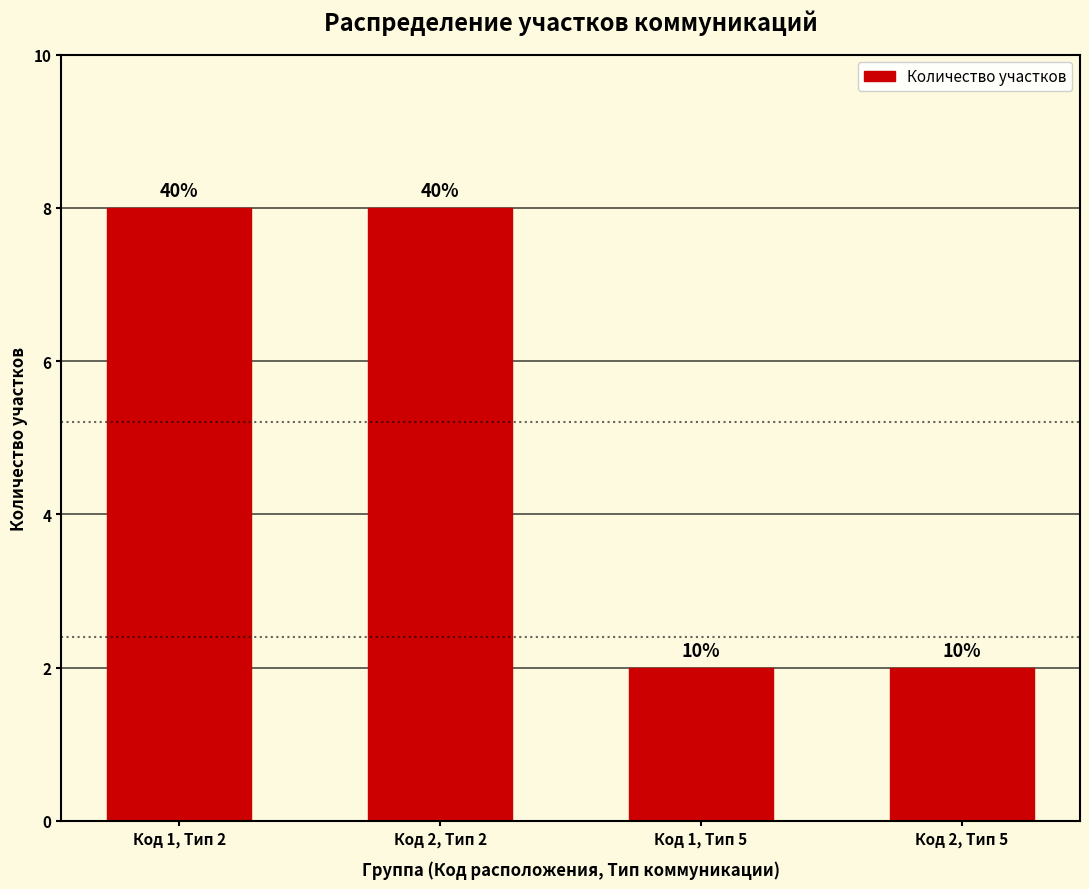

Are the bars horizontal?

No